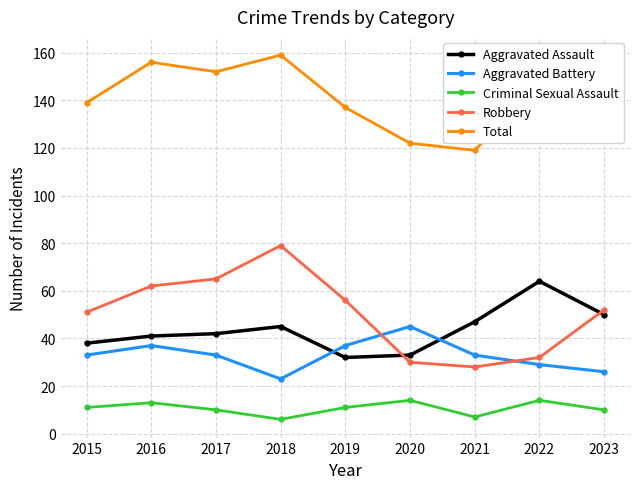

Read the Criminal Sexual Assault value at 2022.

14